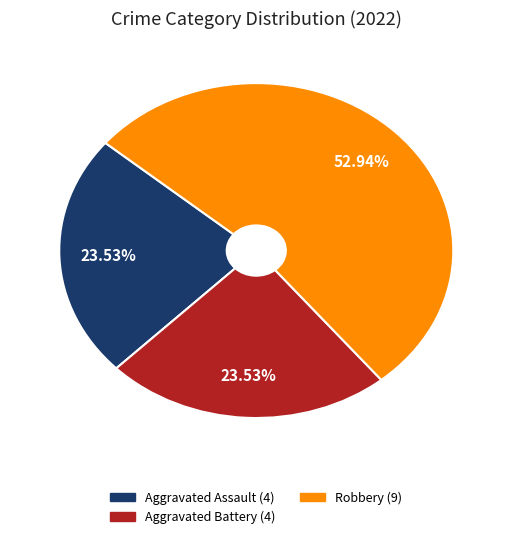

Is there any slice that represents more than half of the pie?

Yes